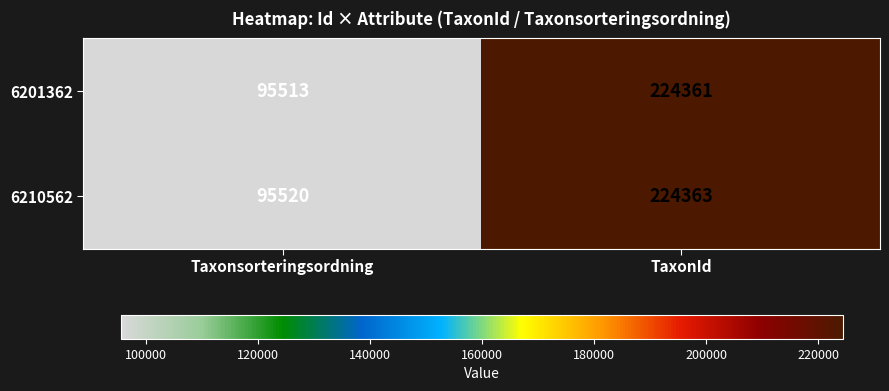

At TaxonId, list the series in order from largest to smallest.

6210562, 6201362